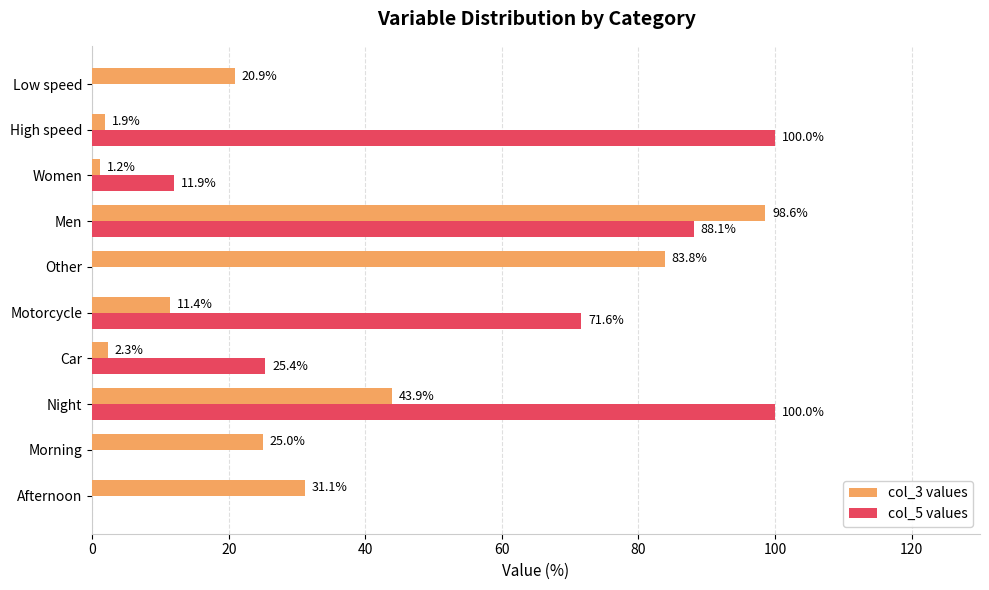

Where is col_3 values nearest to the value 49?

Night